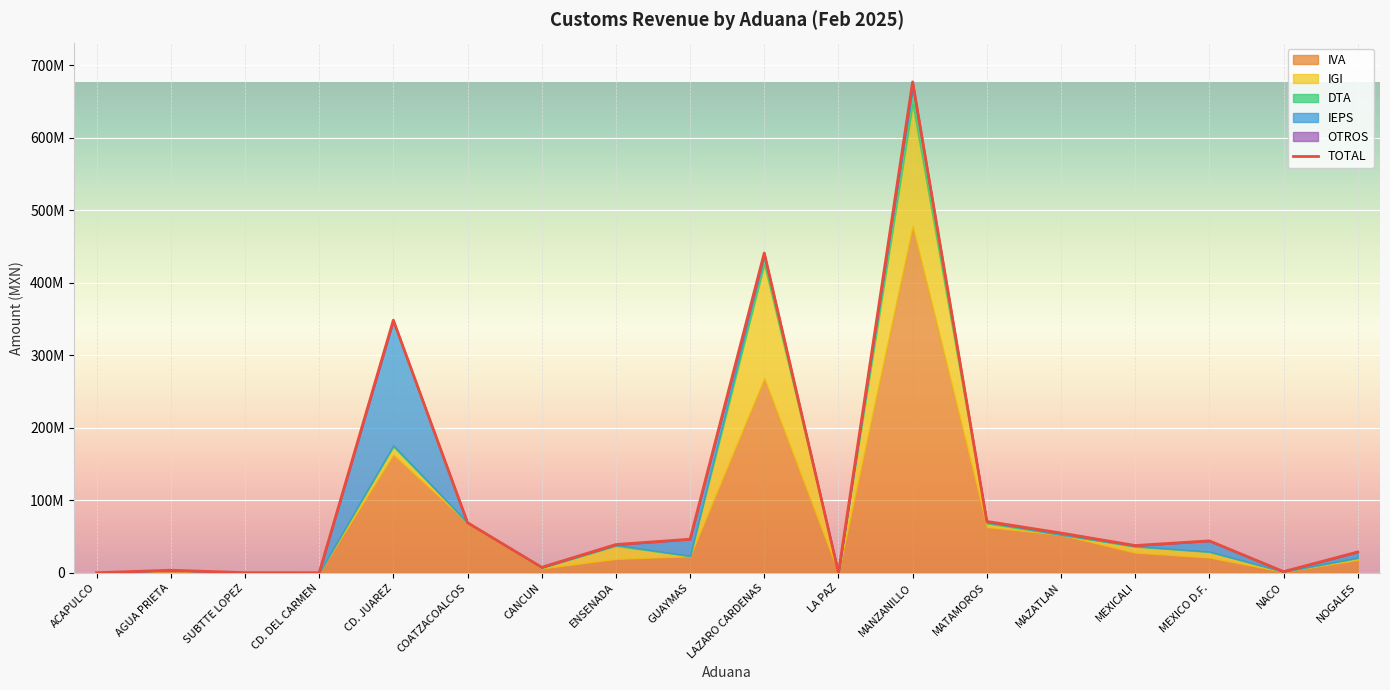

The value of IEPS at COATZACOALCOS is 0. True or false?

True